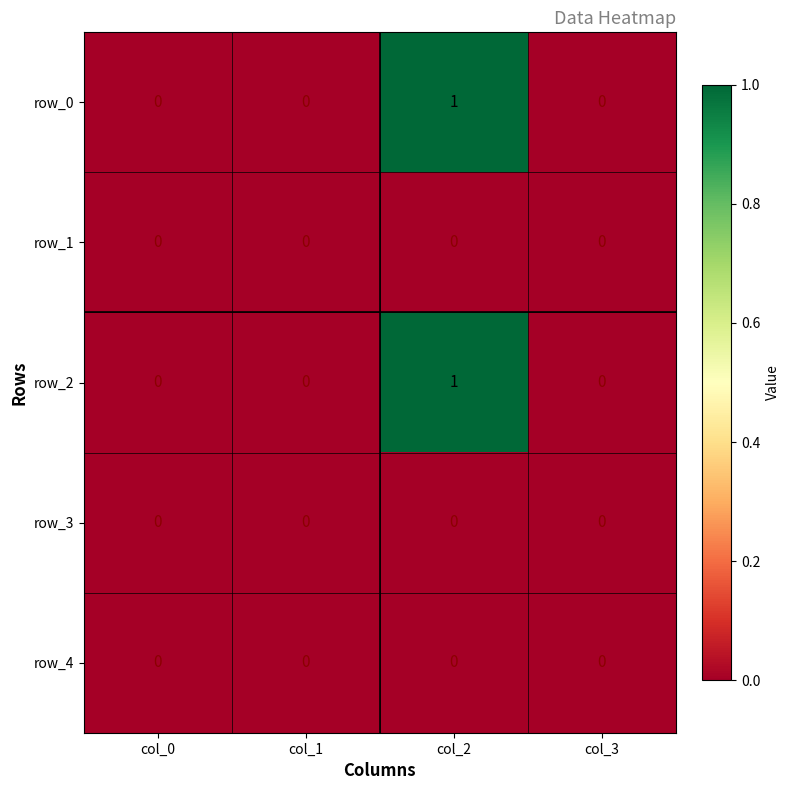

Reading left to right, transcribe all the data shown in this chart.

row_0: 0	0	1	0
row_1: 0	0	0	0
row_2: 0	0	1	0
row_3: 0	0	0	0
row_4: 0	0	0	0